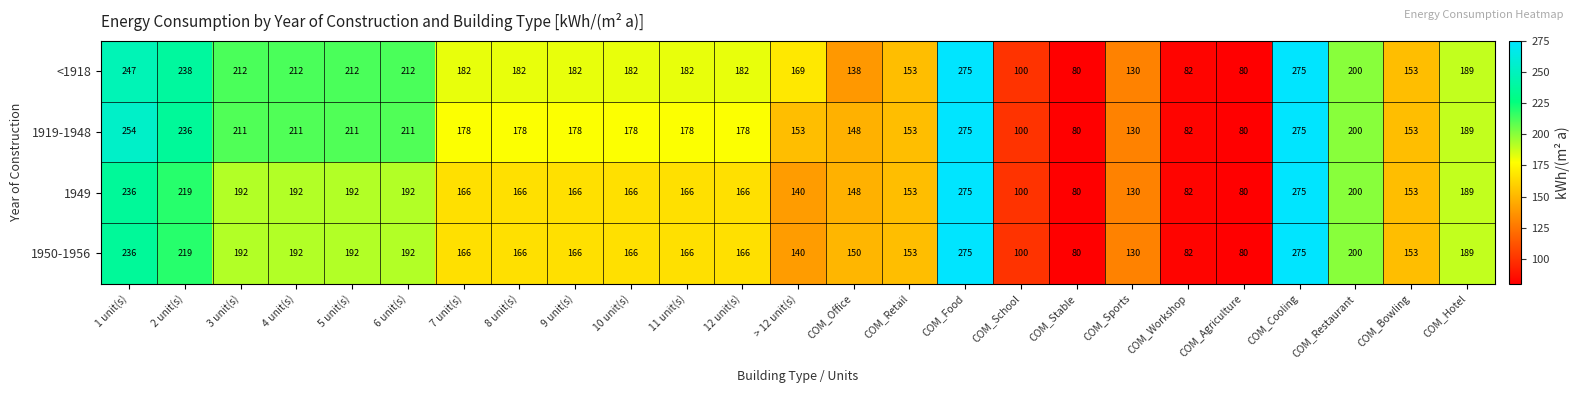

What is the difference between the highest and lowest values at 7 unit(s)?

16